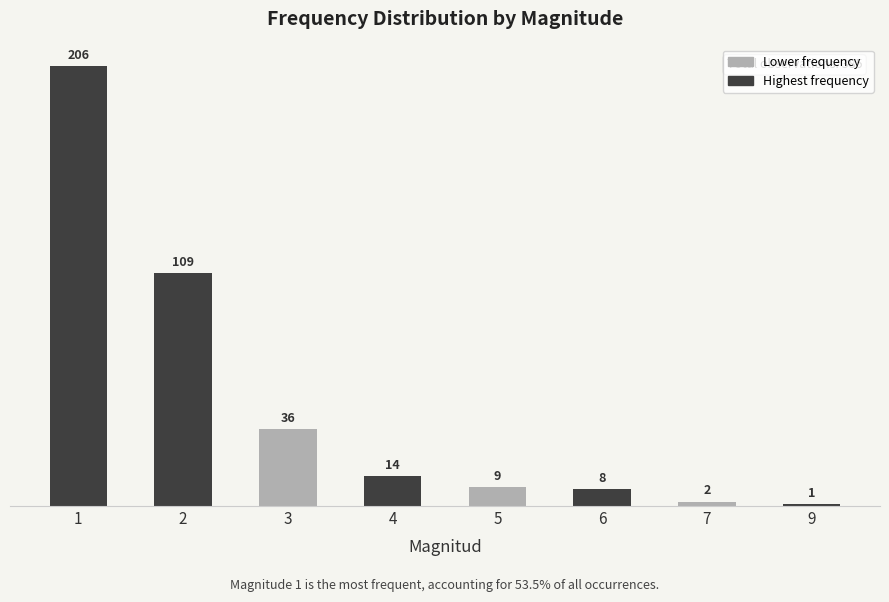

What is the minimum value shown in the chart?

1